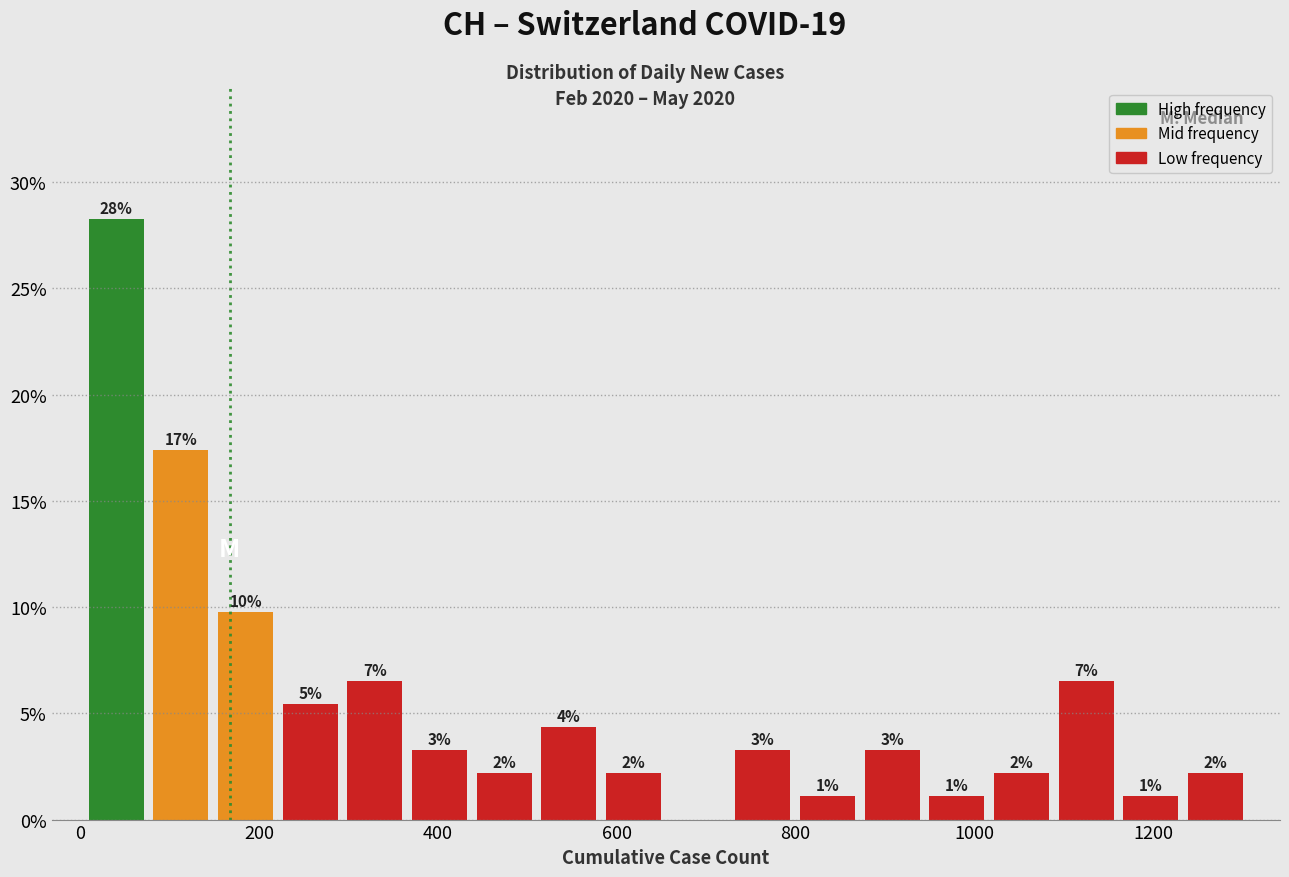

Read against the x-axis, roughly where is the centre of the tallest bar?

40